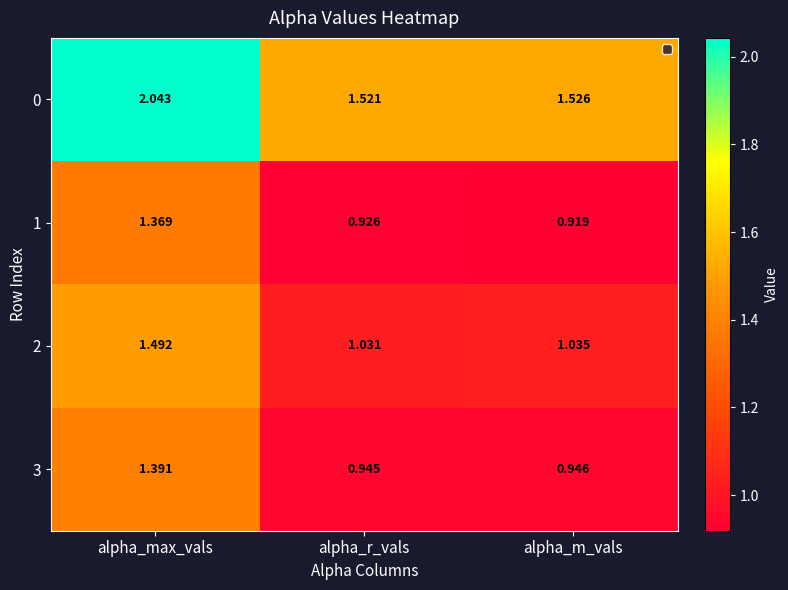

Which series has the widest spread of values?

0